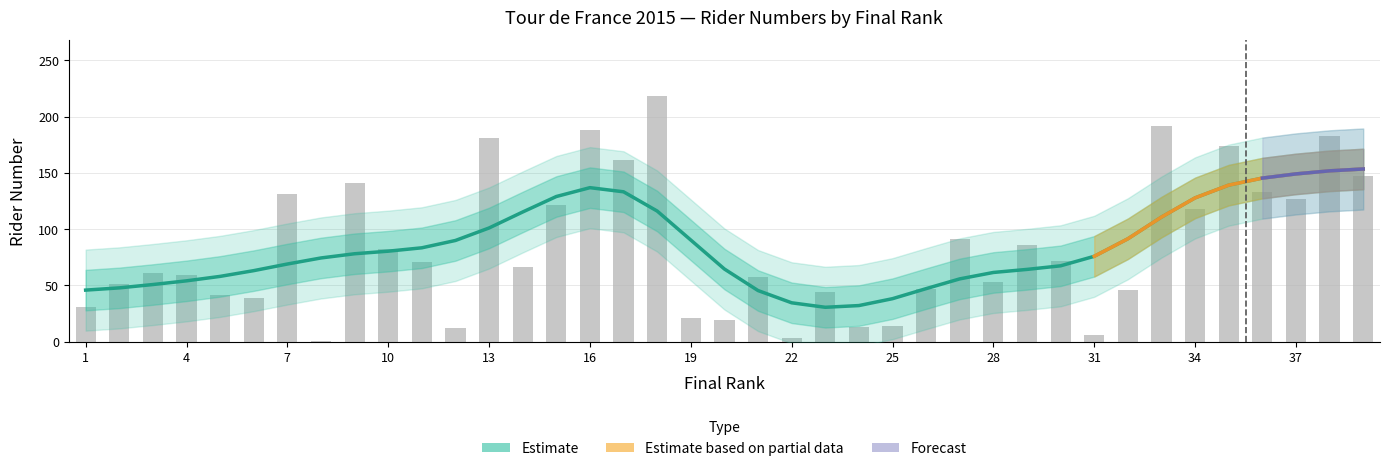

List the labels in order of value, smallest first.

8, 22, 31, 12, 24, 25, 20, 19, 1, 6, 5, 23, 32, 26, 2, 28, 21, 4, 3, 14, 11, 30, 10, 29, 27, 34, 15, 37, 7, 36, 9, 39, 17, 35, 13, 38, 16, 33, 18